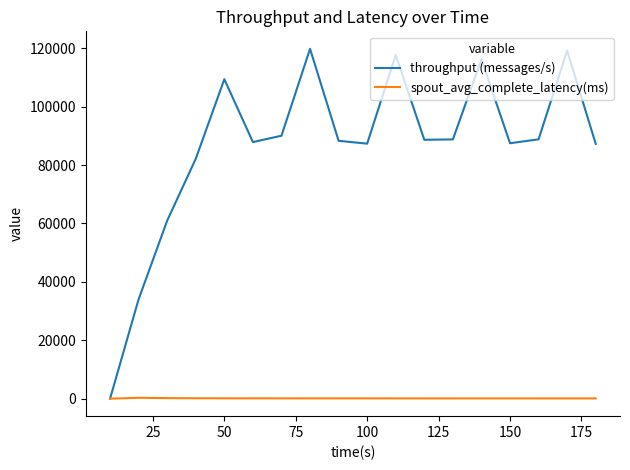

What is the sum of all throughput (messages/s) values?

1554237.0